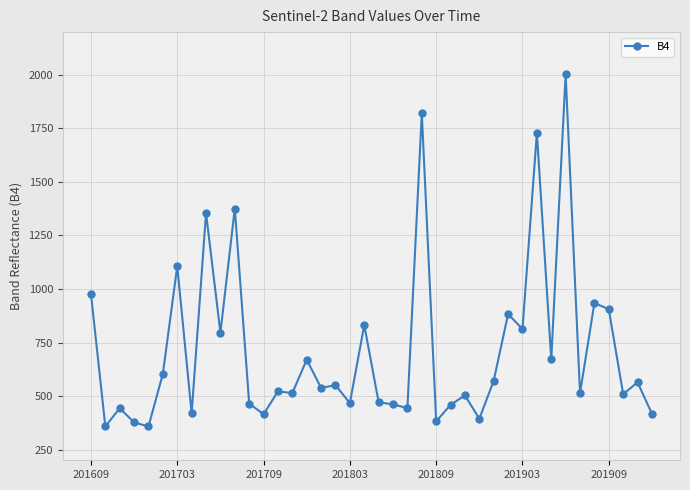

What is the smallest value displayed?

358